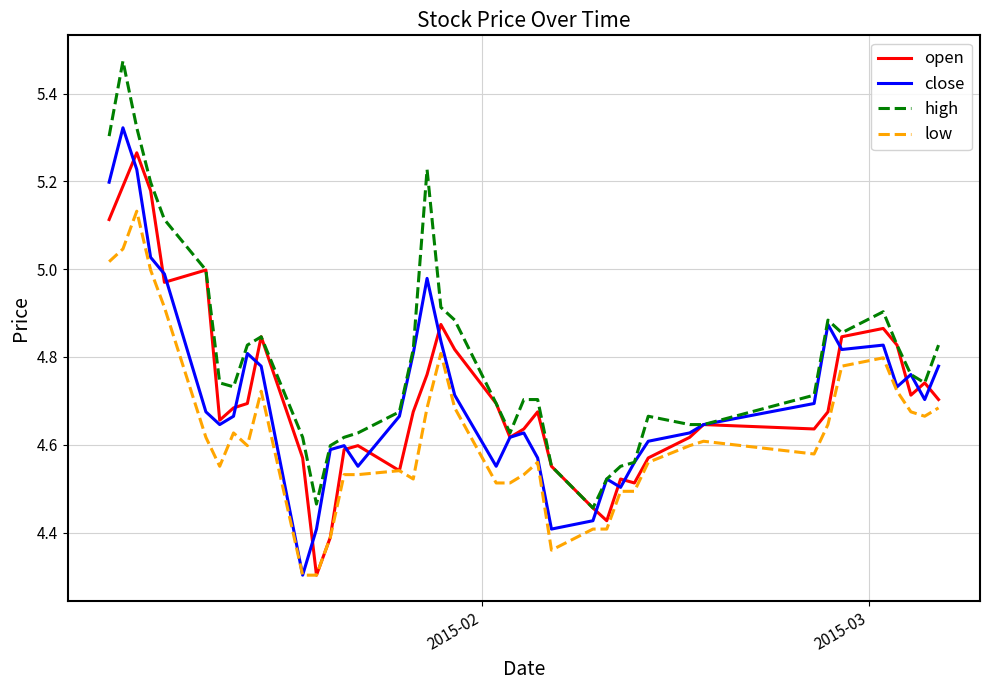

Rank the series by their maximum value, from highest to lowest.

high, close, open, low